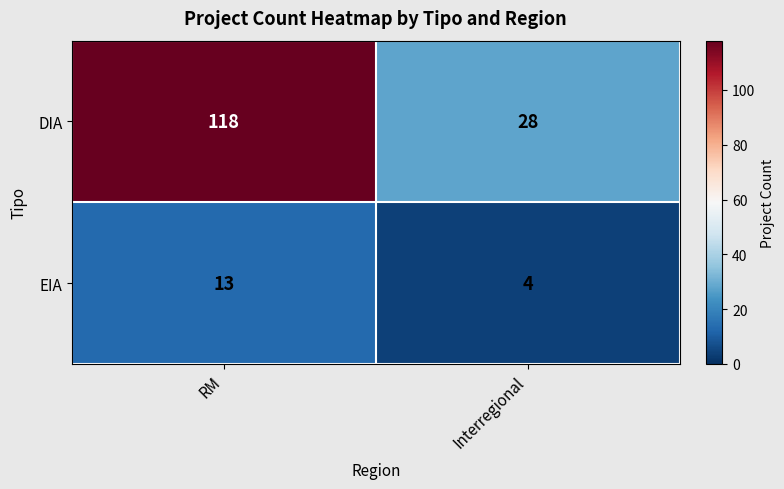

The DIA series shows 193 at RM. True or false?

False